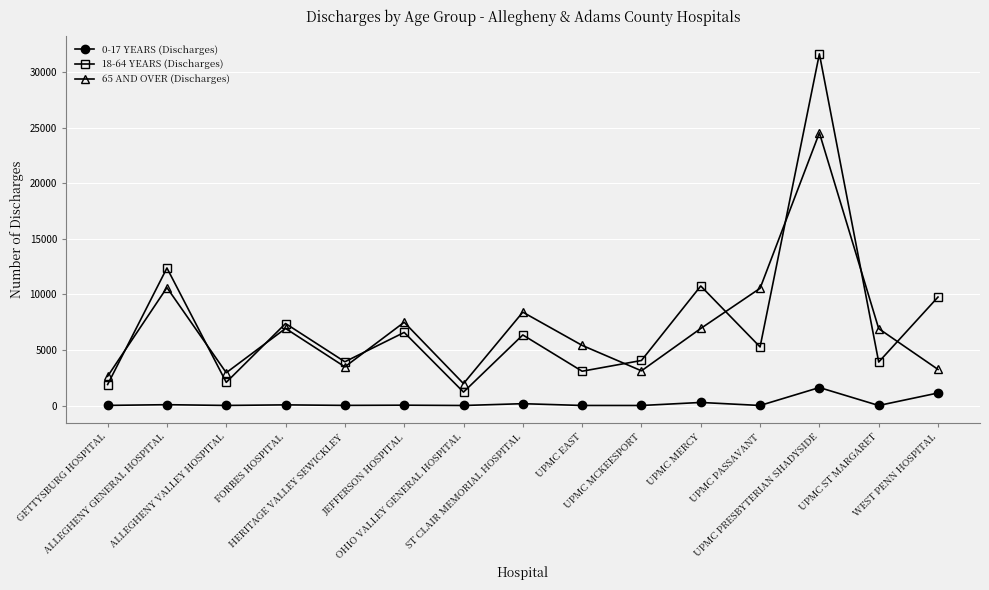

Does the chart have visible grid lines?

Yes